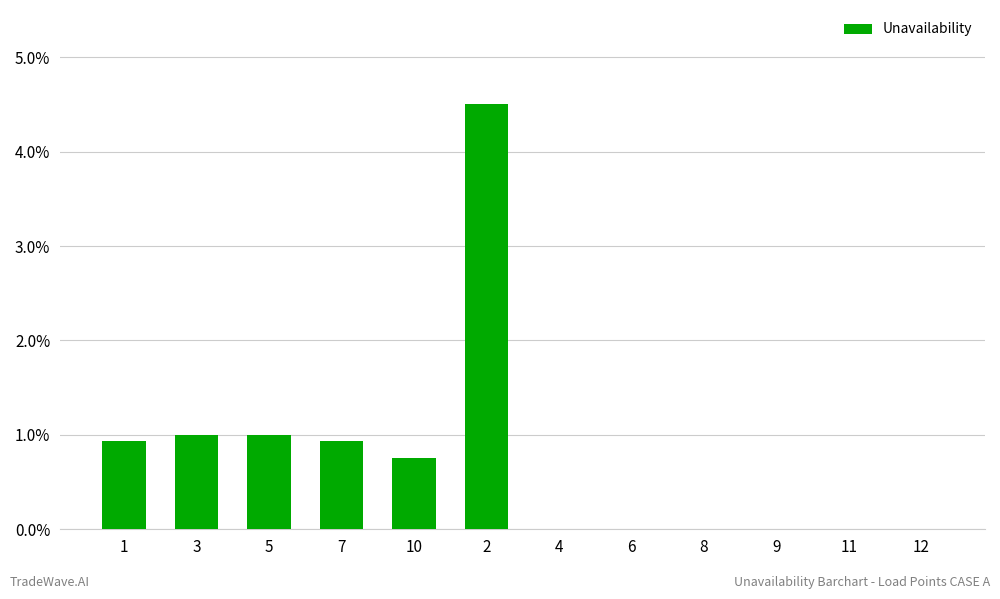

Are the bars horizontal?

No